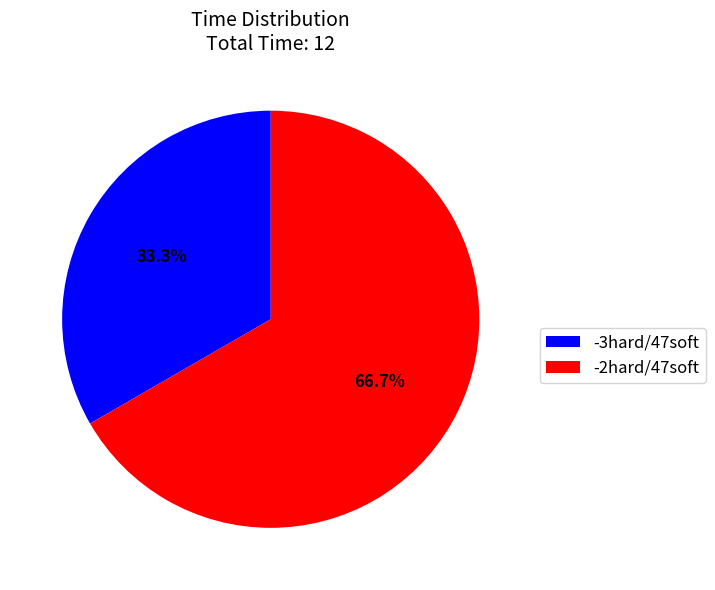

The -3hard/47soft slice represents 33% of the pie. True or false?

True